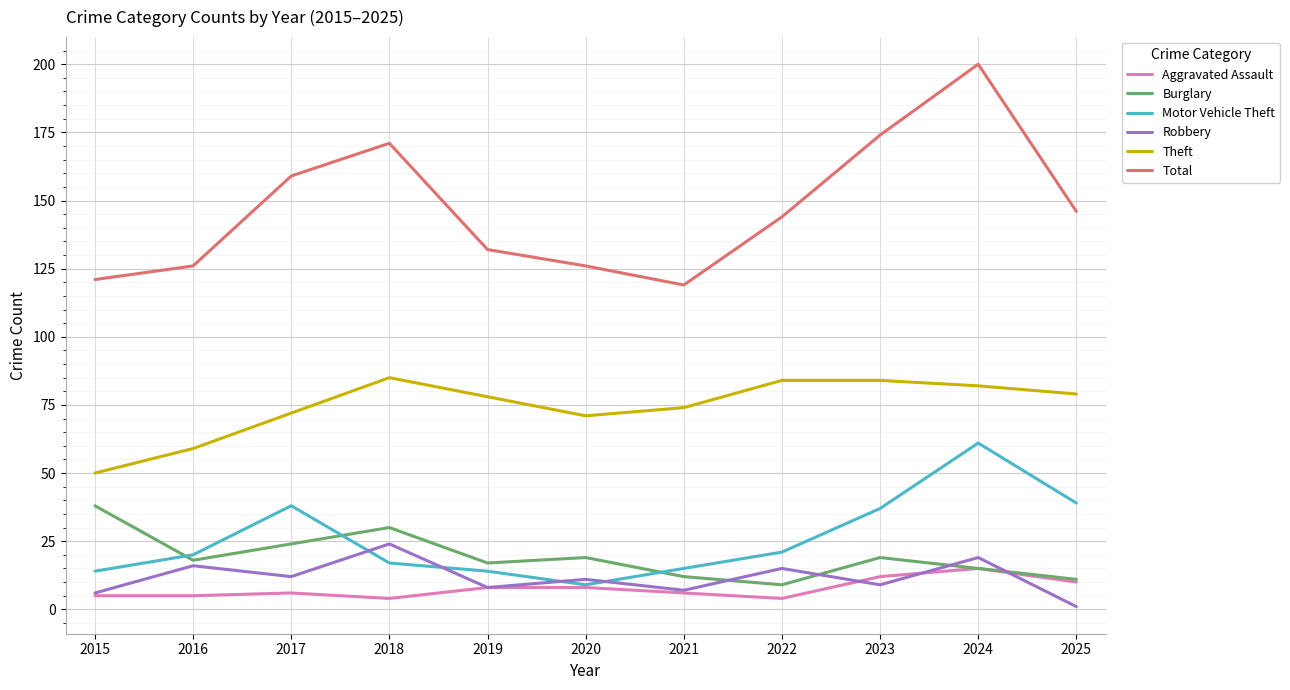

Reading left to right, list all the values displayed in this chart.

Aggravated Assault: 2015=5	2016=5	2017=6	2018=4	2019=8	2020=8	2021=6	2022=4	2023=12	2024=15	2025=10
Burglary: 2015=38	2016=18	2017=24	2018=30	2019=17	2020=19	2021=12	2022=9	2023=19	2024=15	2025=11
Motor Vehicle Theft: 2015=14	2016=20	2017=38	2018=17	2019=14	2020=9	2021=15	2022=21	2023=37	2024=61	2025=39
Robbery: 2015=6	2016=16	2017=12	2018=24	2019=8	2020=11	2021=7	2022=15	2023=9	2024=19	2025=1
Theft: 2015=50	2016=59	2017=72	2018=85	2019=78	2020=71	2021=74	2022=84	2023=84	2024=82	2025=79
Total: 2015=121	2016=126	2017=159	2018=171	2019=132	2020=126	2021=119	2022=144	2023=174	2024=200	2025=146